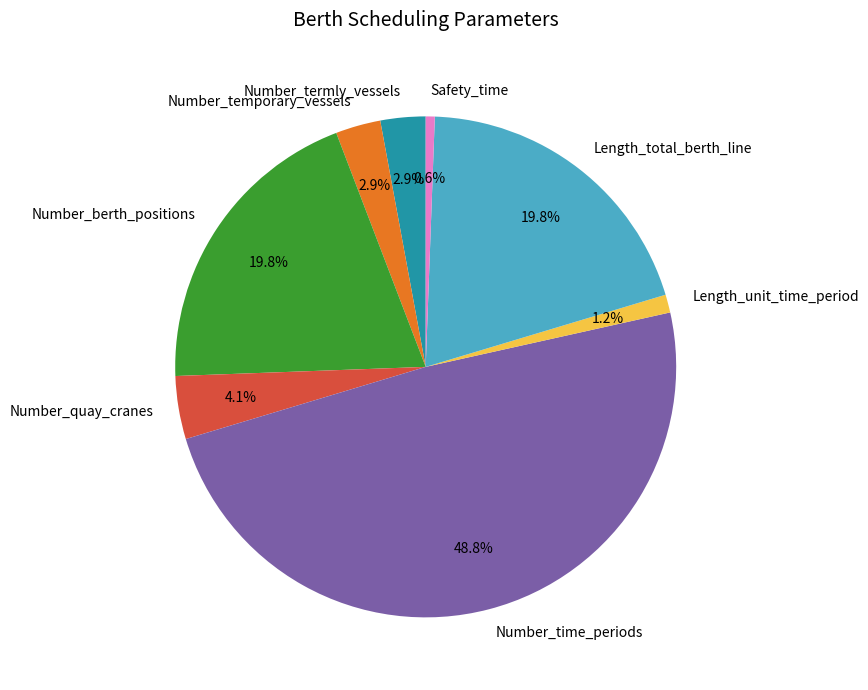

What is the smallest slice in the pie chart?

Safety_time